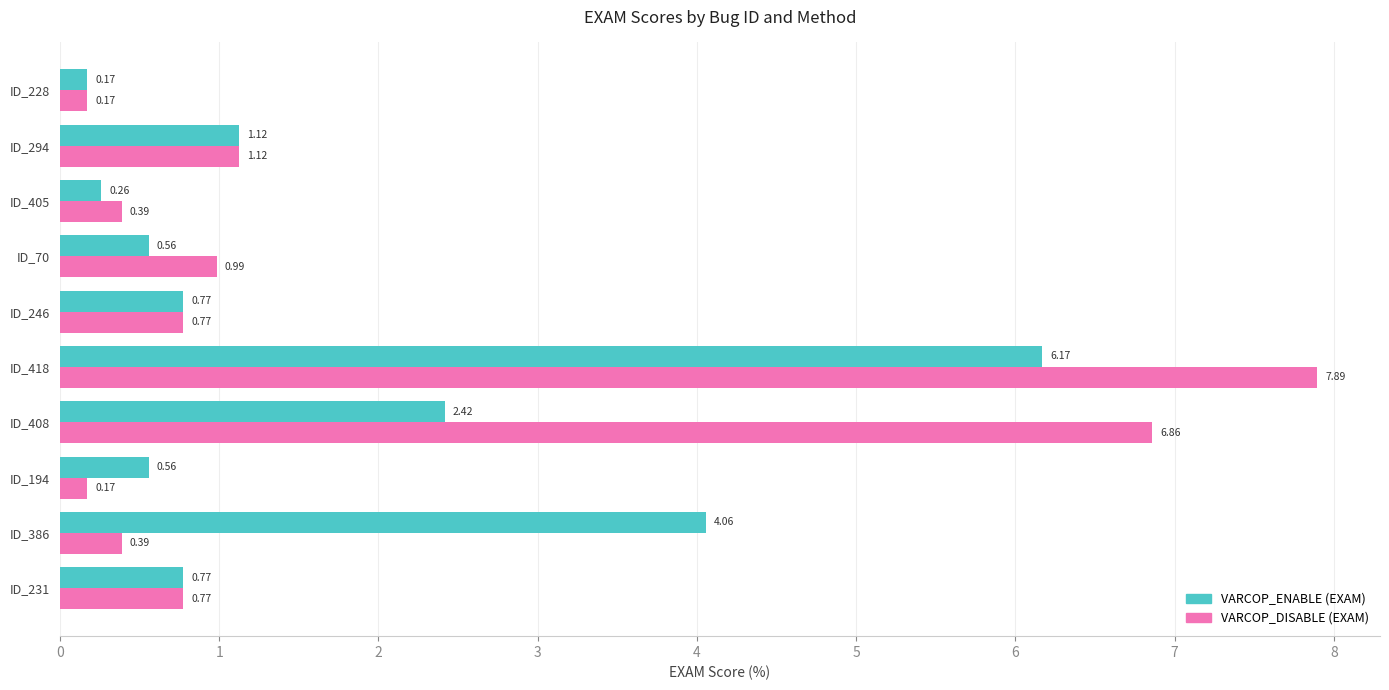

At which category is the sum across all series the highest?

ID_418